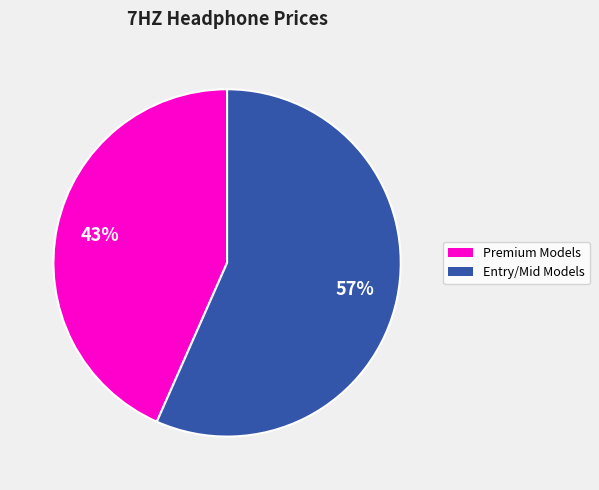

How many slices are in this pie chart?

2